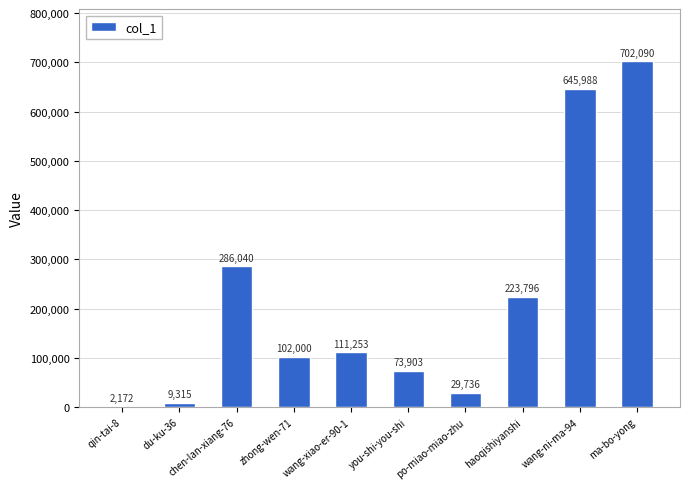

What is the change in value from po-miao-miao-zhu to haoqishiyanshi?

+194060